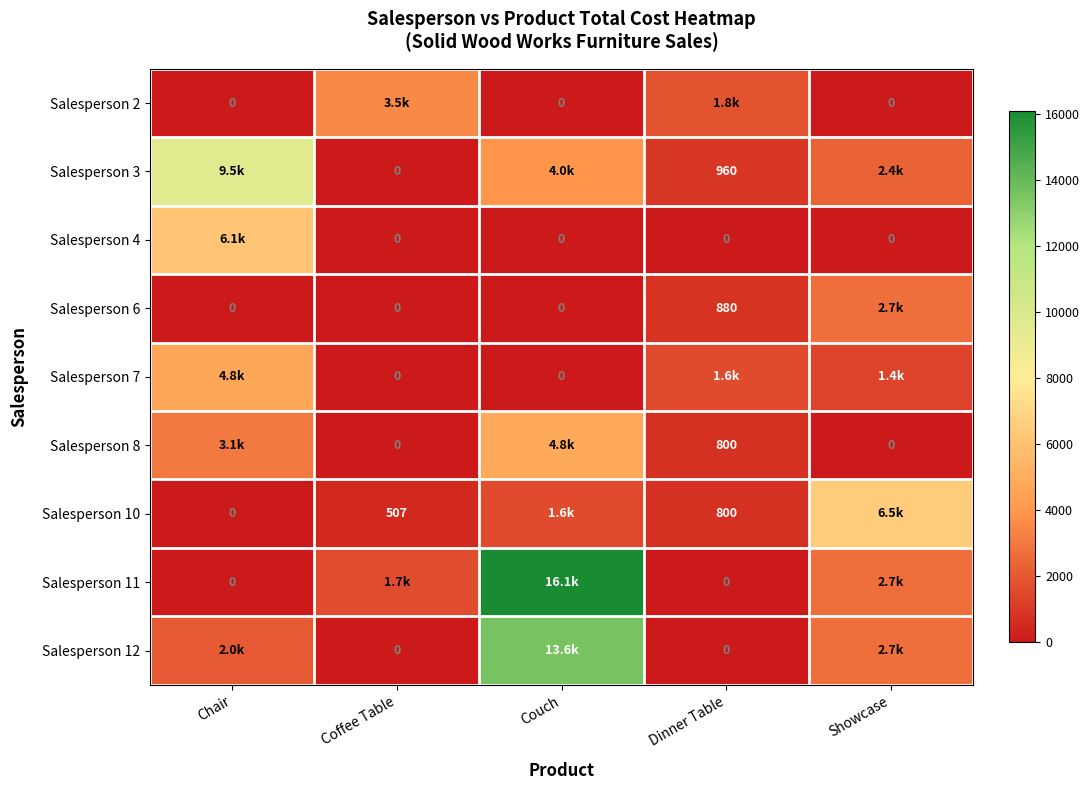

Which category has the lowest value across all series?

Chair